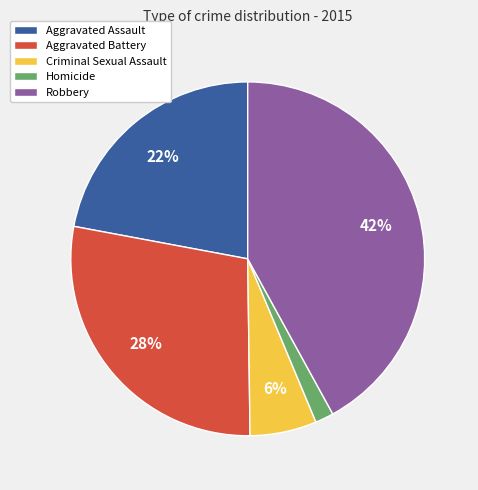

What percentage is the Robbery slice, to the nearest percent?

42%